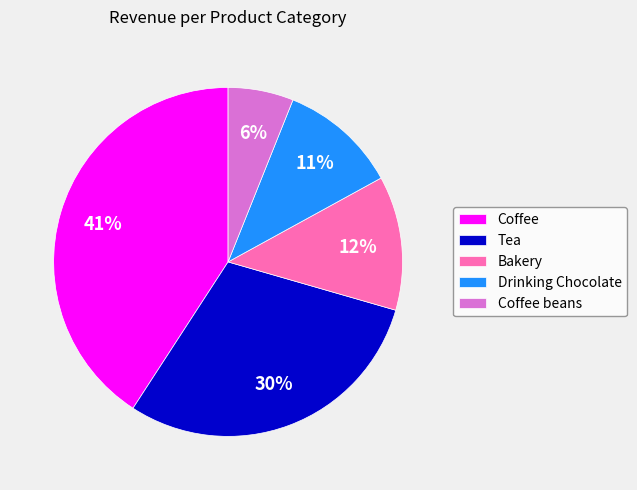

What percentage is the Coffee beans slice, to the nearest percent?

6%